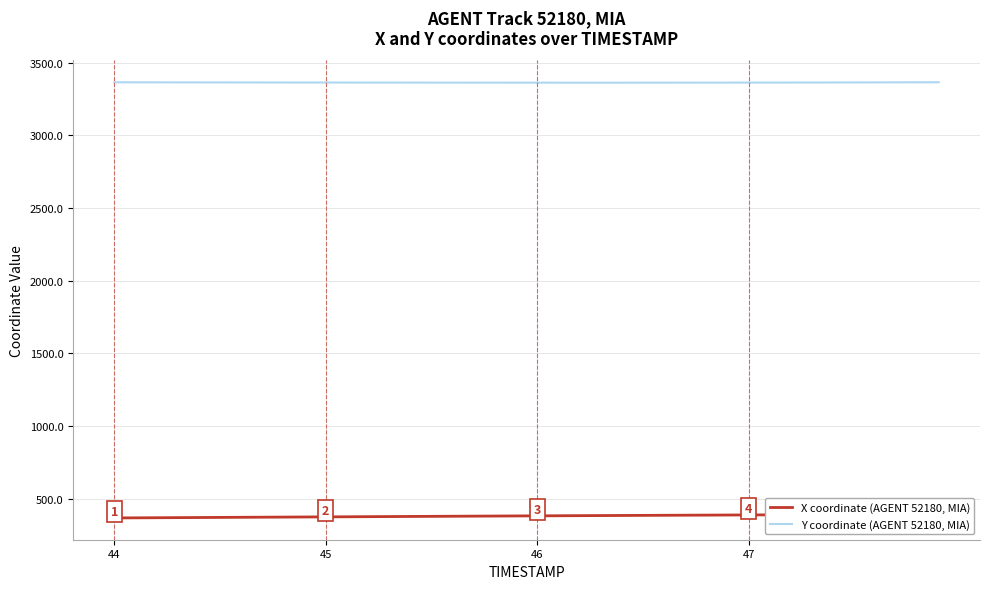

What is the value of the X coordinate (AGENT 52180, MIA) point at the 32nd from the left?

389.4